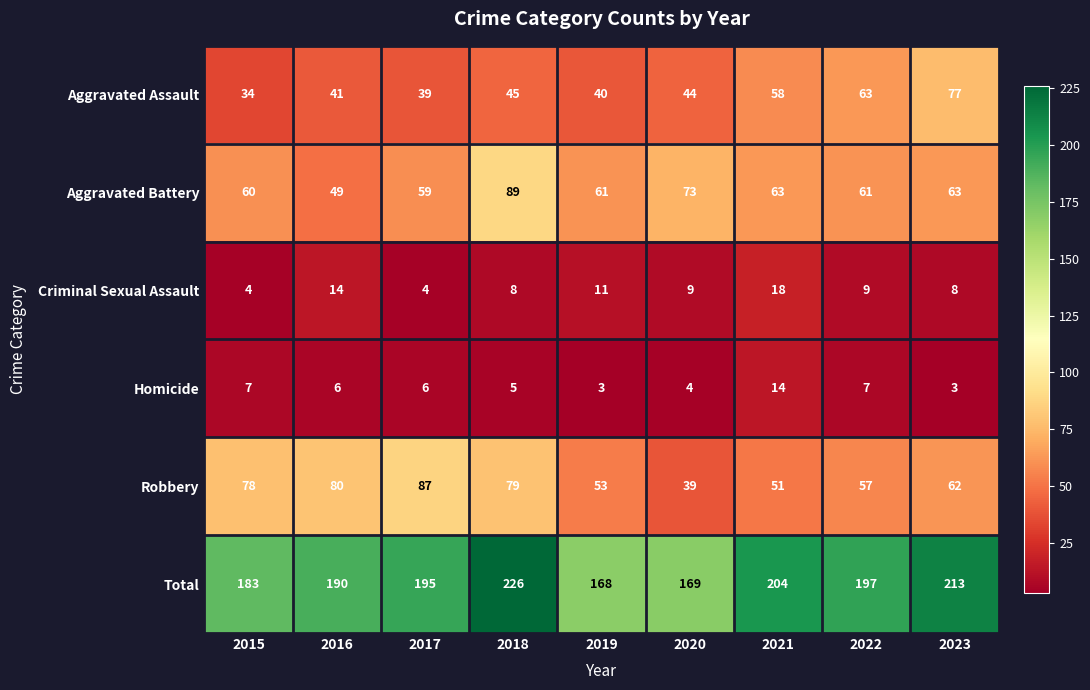

Where does the Aggravated Assault series first go above 44?

2018